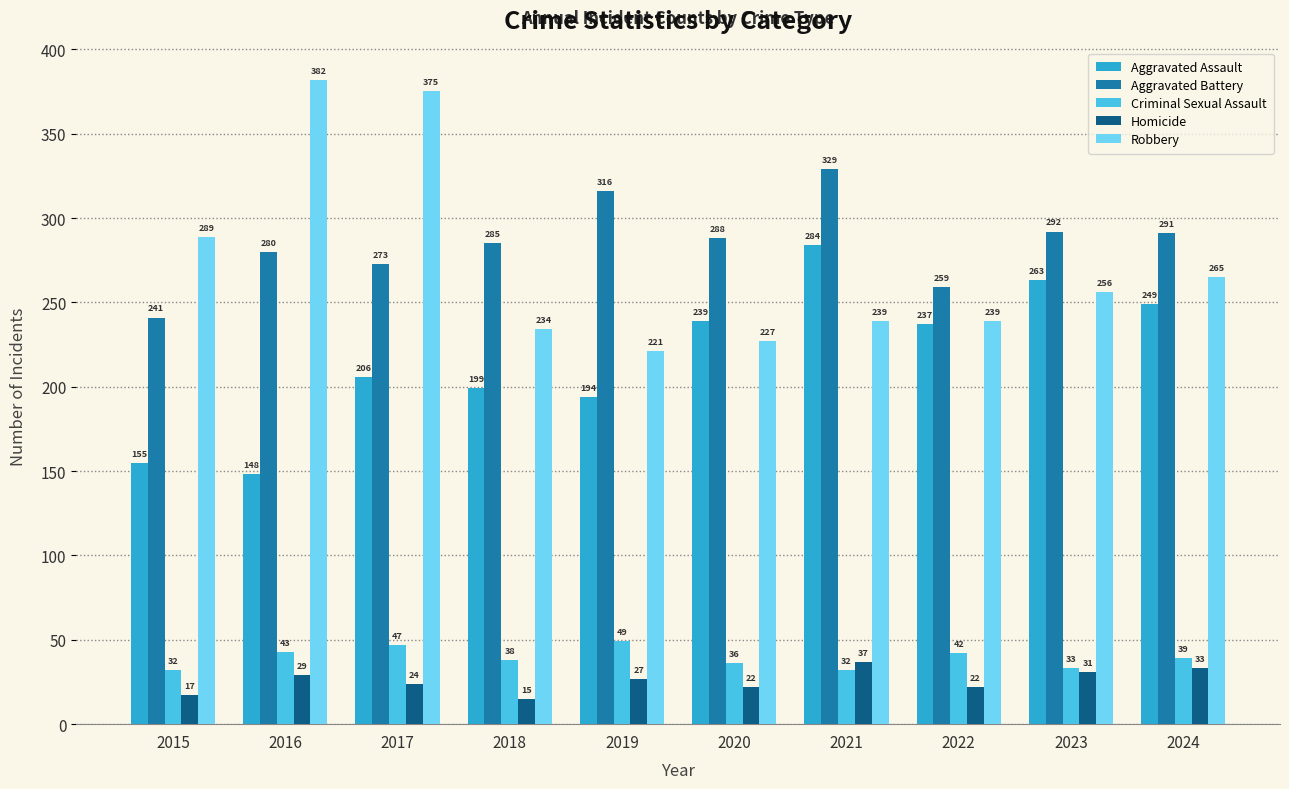

Reading left to right, extract all data points from this chart.

Aggravated Assault: 155	148	206	199	194	239	284	237	263	249
Aggravated Battery: 241	280	273	285	316	288	329	259	292	291
Criminal Sexual Assault: 32	43	47	38	49	36	32	42	33	39
Homicide: 17	29	24	15	27	22	37	22	31	33
Robbery: 289	382	375	234	221	227	239	239	256	265